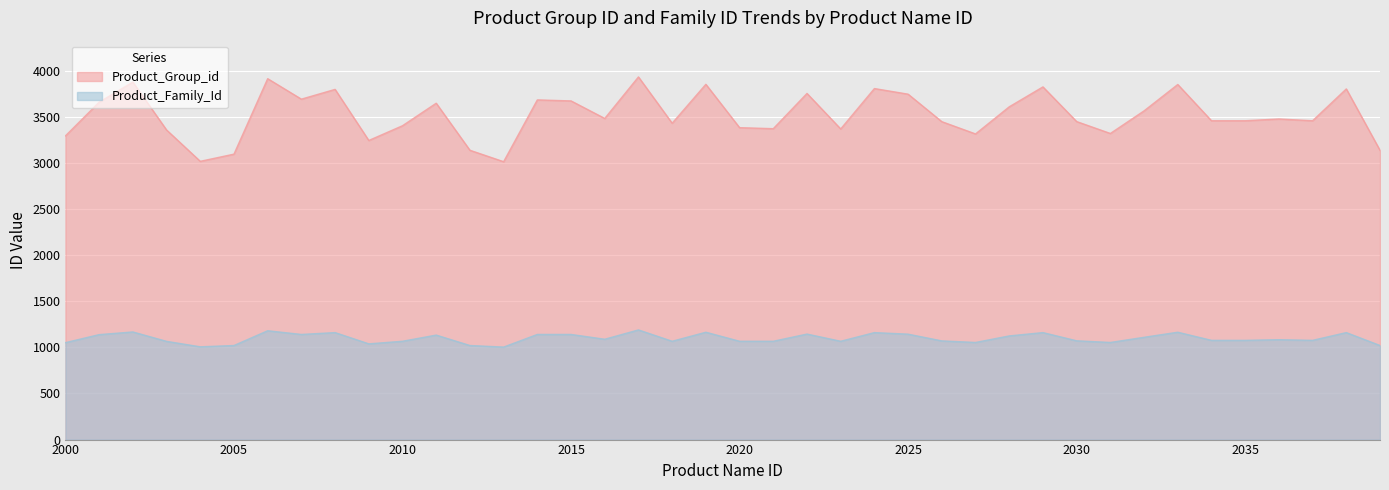

What is the difference between the maximum and second lowest values in the Product_Group_id series?

915